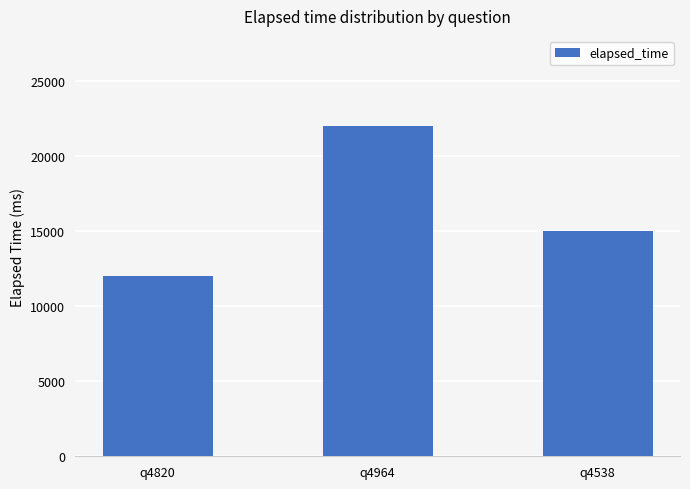

What is the difference between the values at q4820 and q4538?

3000